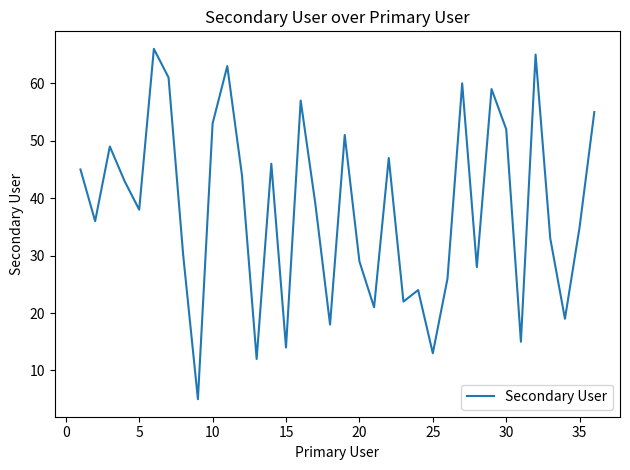

What is the greatest value displayed?

66